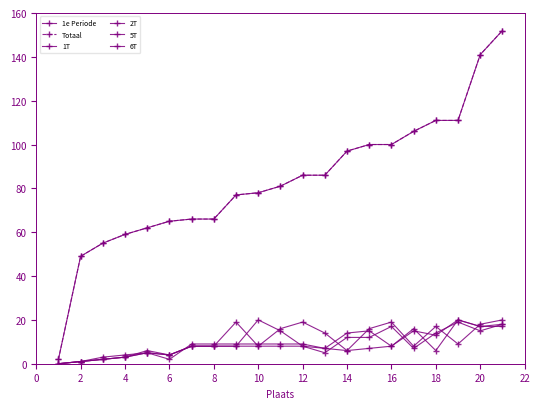

Reading right to left, transcribe all the data shown in this chart.

1e Periode: 152	141	111	111	106	100	100	97	86	86	81	78	77	66	66	65	62	59	55	49	2
Totaal: 152	141	111	111	106	100	100	97	86	86	81	78	77	66	66	65	62	59	55	49	2
1T: 17	17	20	6	16	8	15	14	7	8	8	8	19	8	8	4	5	3	2	1	0
2T: 18	15	19	14	7	17	12	12	5	8	15	20	8	8	8	4	6	3	2	1	0
5T: 18	17	20	13	15	8	7	6	14	19	16	8	8	8	8	4	5	3	2	1	0
6T: 20	18	9	17	8	19	16	6	7	9	9	9	9	9	9	2	5	4	3	1	0